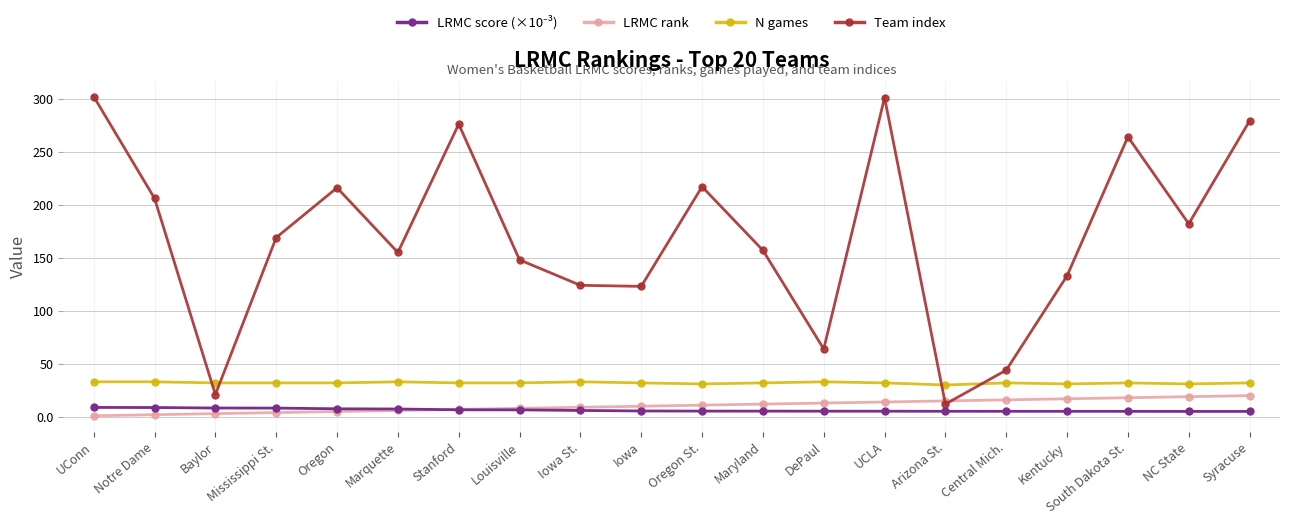

Where does the N games series first go above 32?

UConn